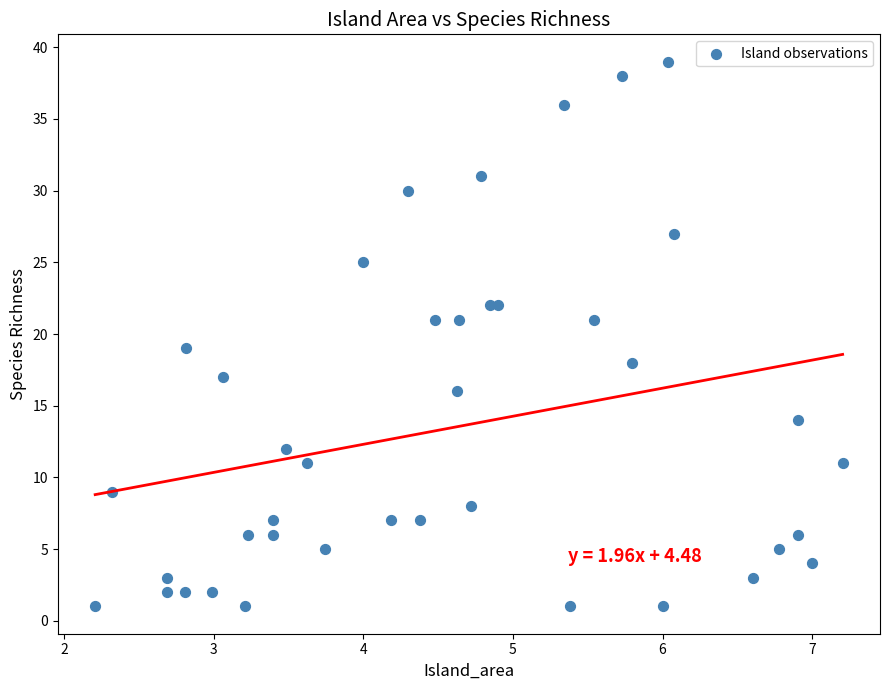

What is the range of Y values (max minus min)?

38